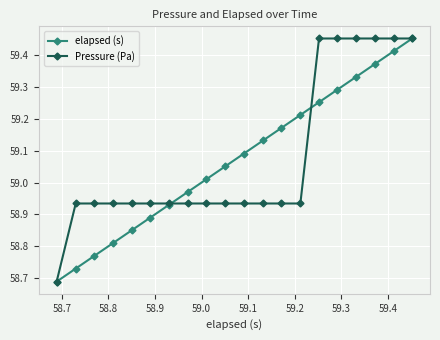

At how many categories does at least one series exceed 58?

20